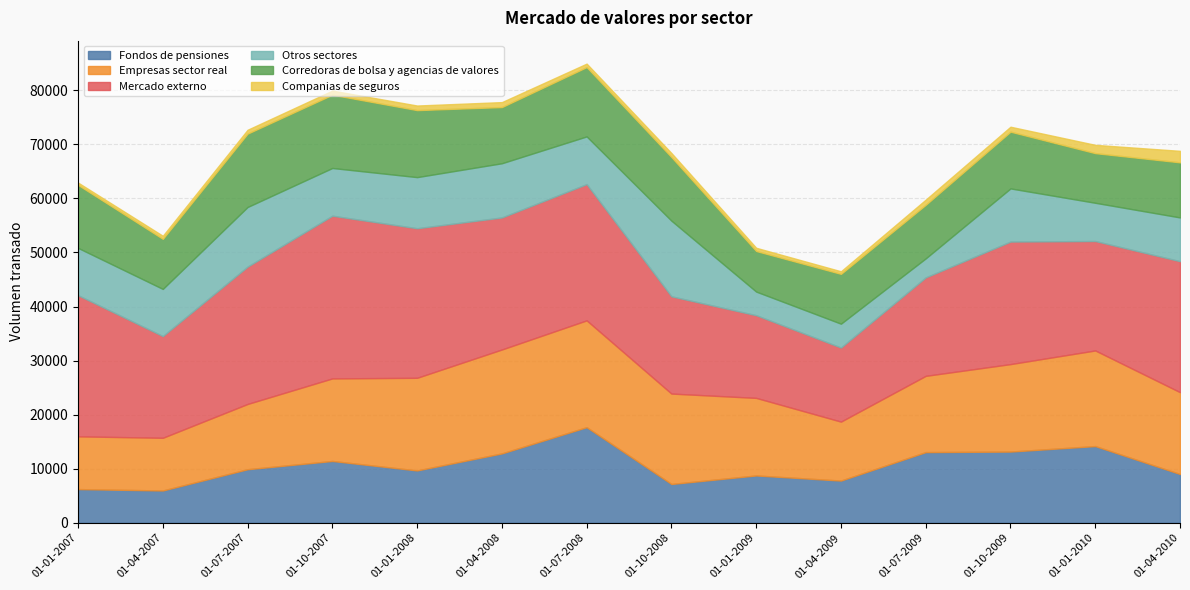

At which label is Corredoras de bolsa y agencias de valores closest to 10538?

01-10-2009